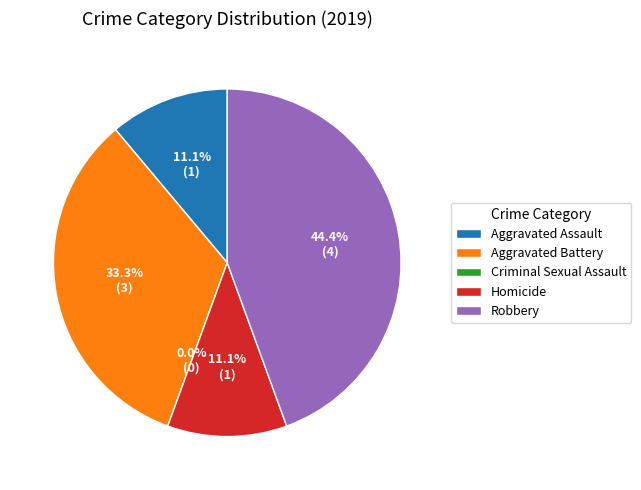

To the nearest percent, what portion does Aggravated Assault represent?

11%